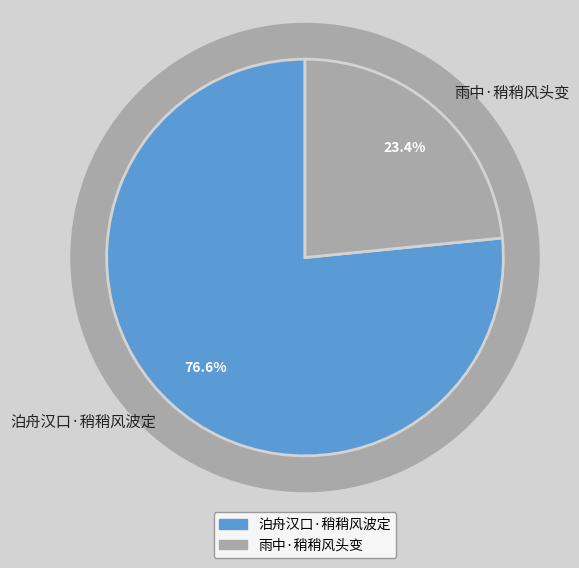

What is the total percentage of 雨中·稍稍风头变 and 泊舟汉口·稍稍风波定?

100.0%